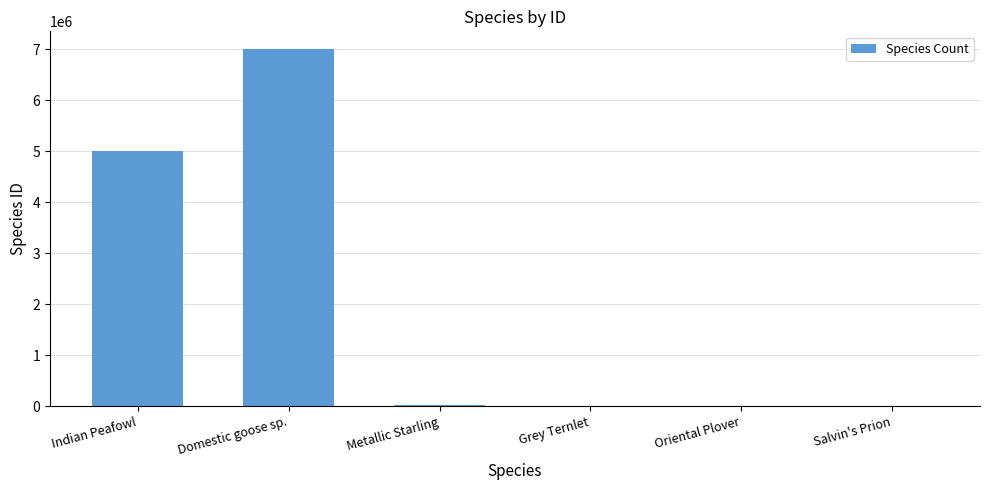

At which label is the value closest to 3502989?

Indian Peafowl